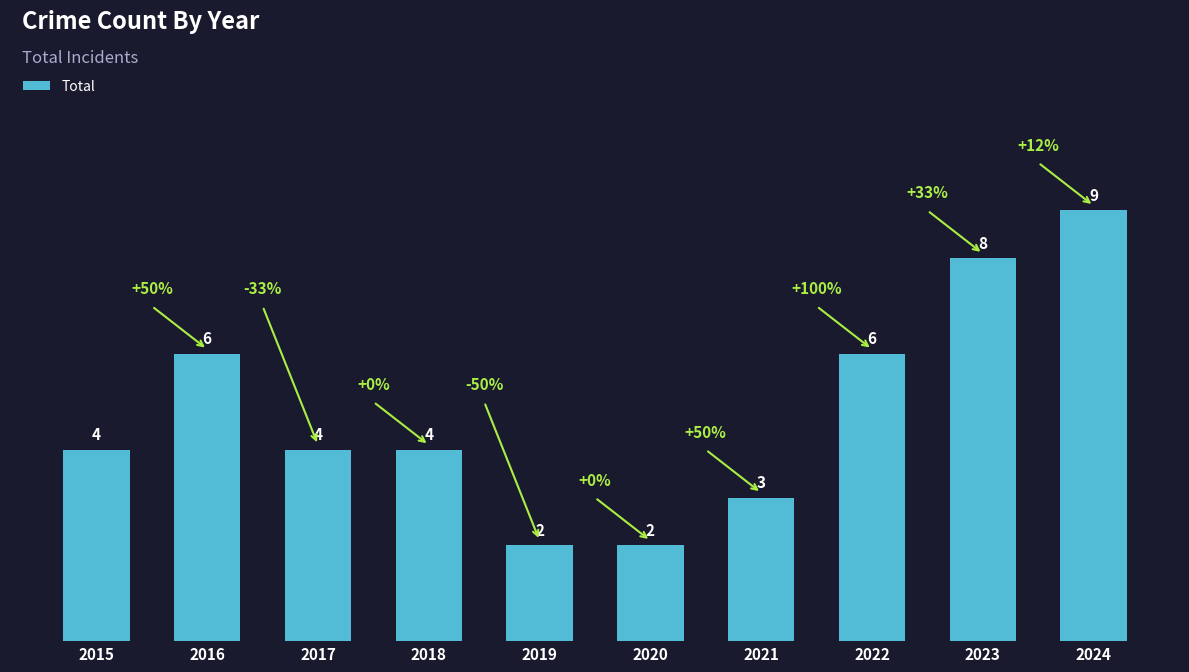

How many distinct data groups are displayed?

1